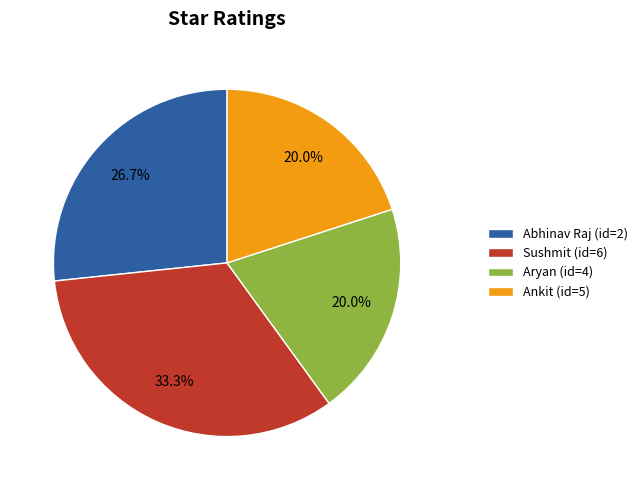

Is it true that Aryan (id=4) is 31% of the pie?

False